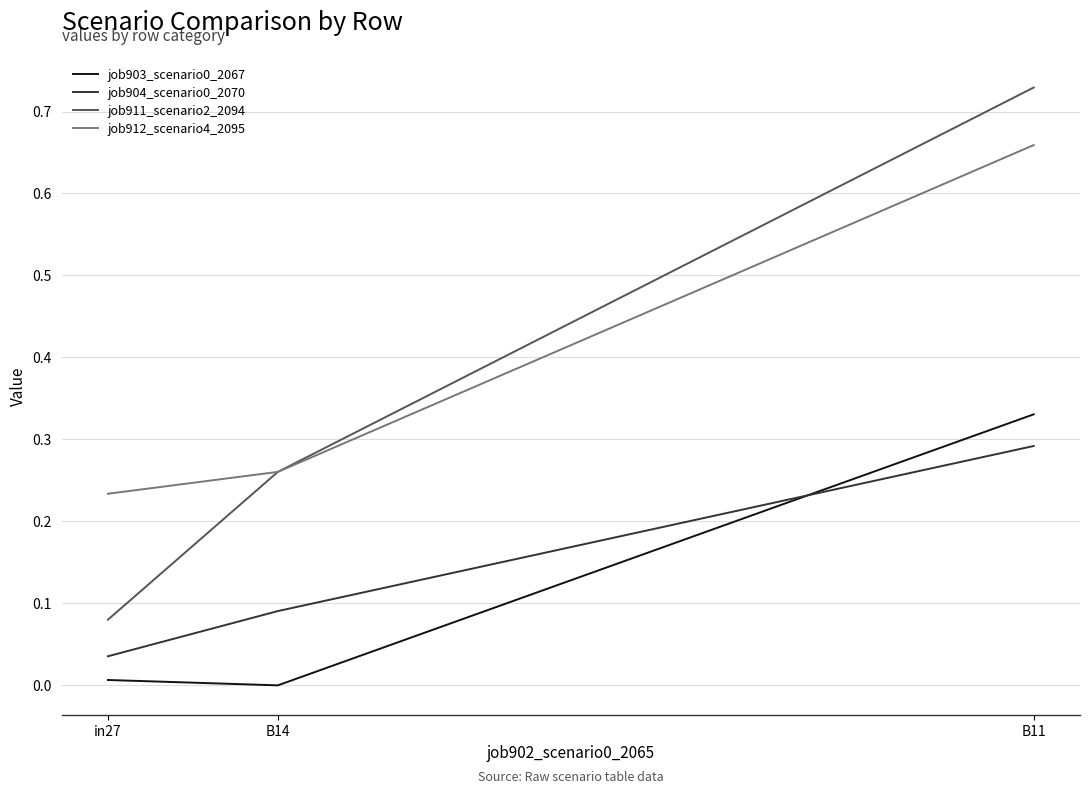

Which series has the widest spread of values?

job911_scenario2_2094